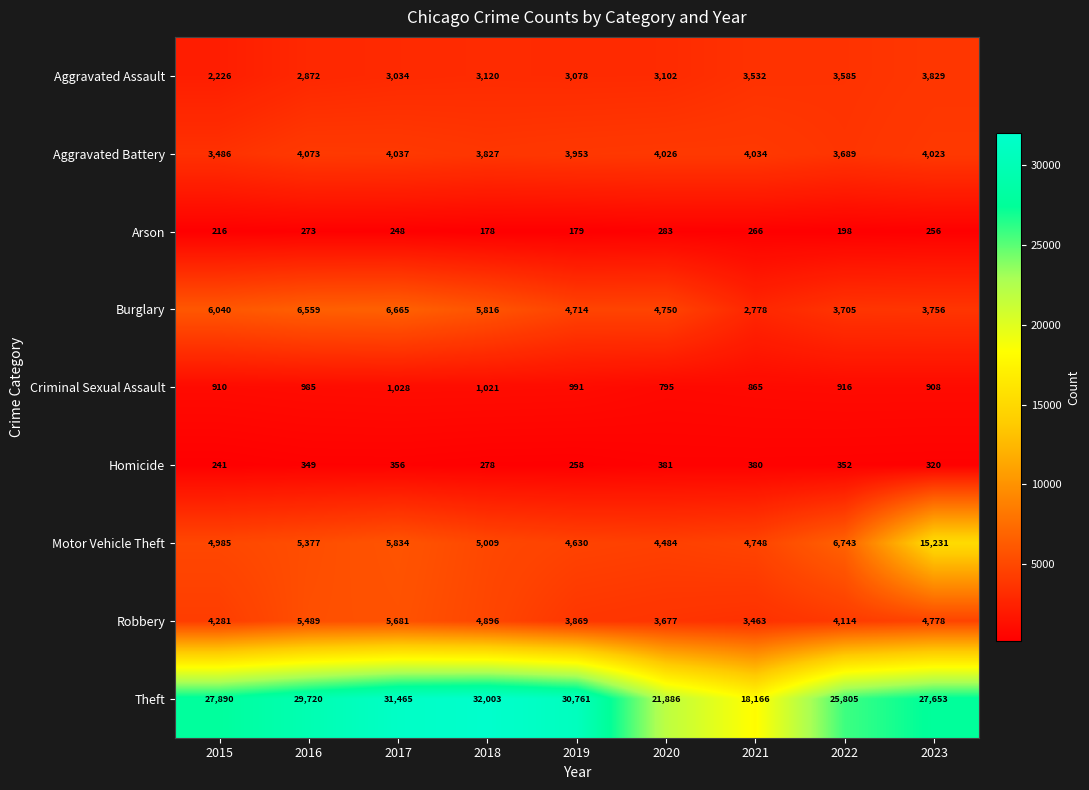

The value of Arson at 2021 is 144. True or false?

False